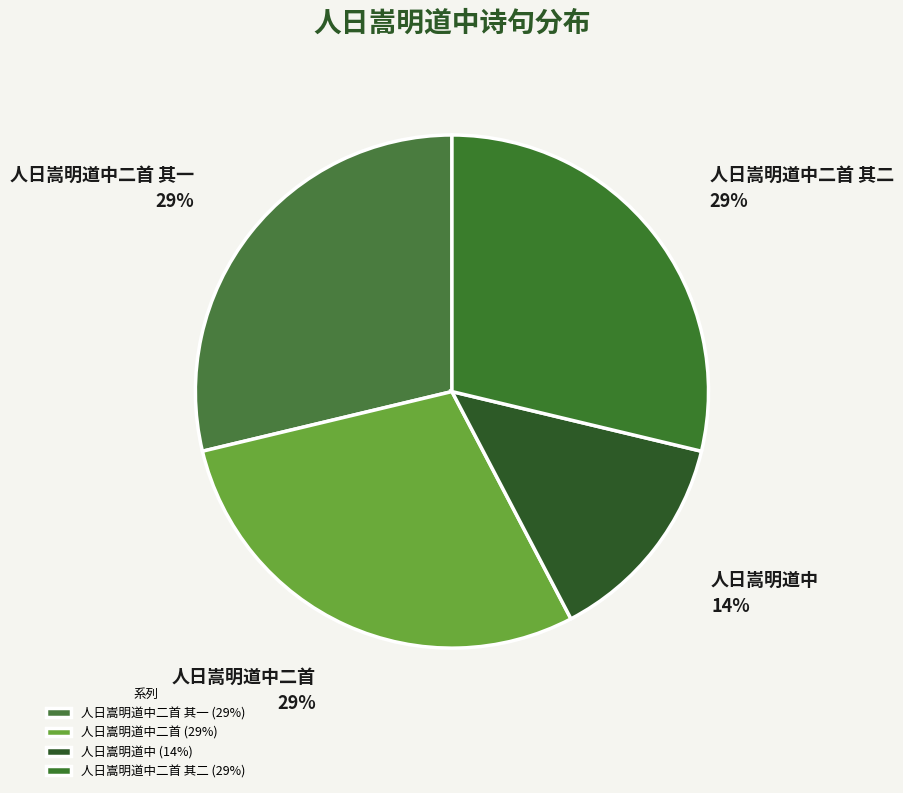

Is 人日嵩明道中 the majority of the pie?

No